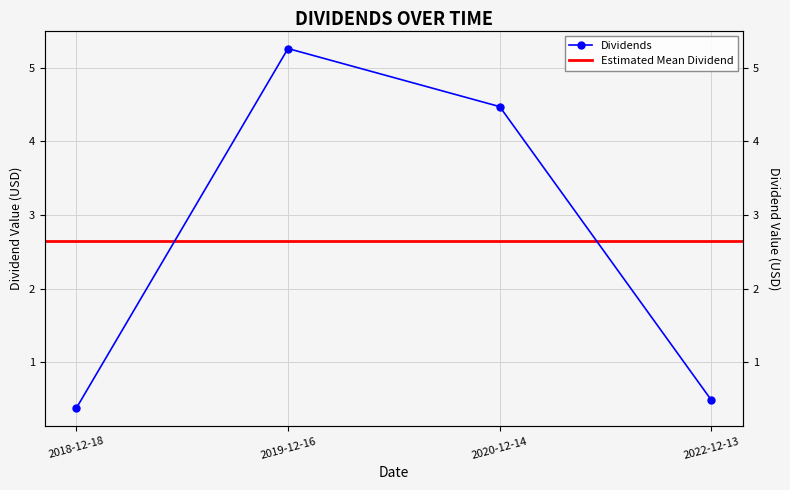

Where does the data first go above 4?

2019-12-16